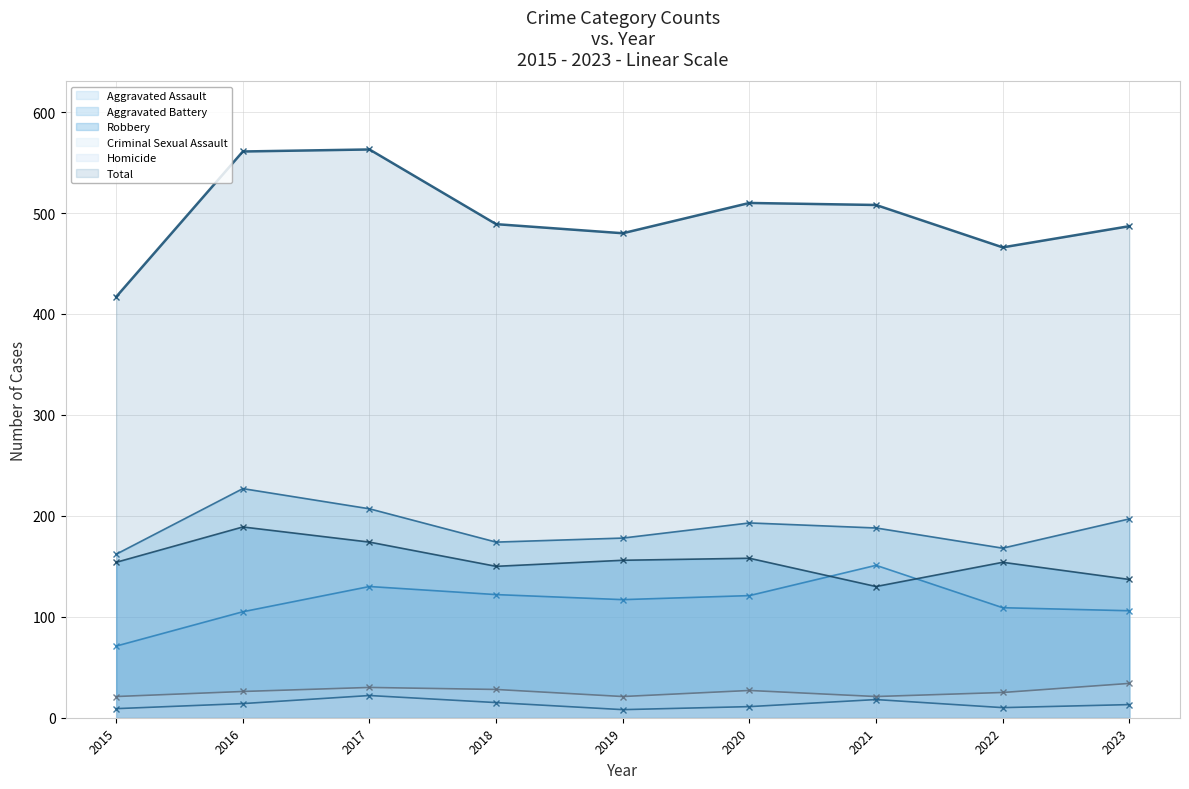

In Aggravated Battery (line), how many points are higher than both neighbors (excluding endpoints)?

2